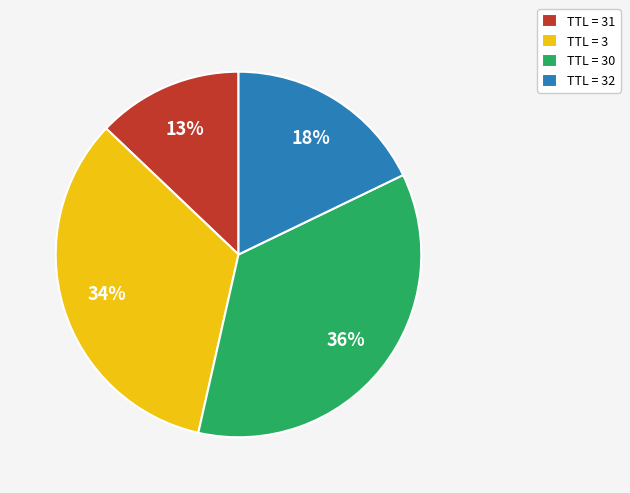

How many segments does this pie chart have?

4